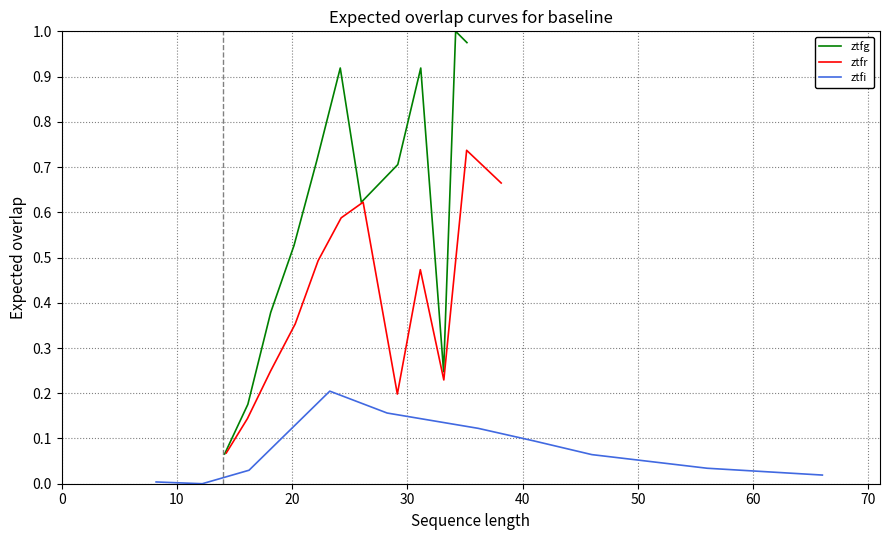

How many distinct data groups are displayed?

3